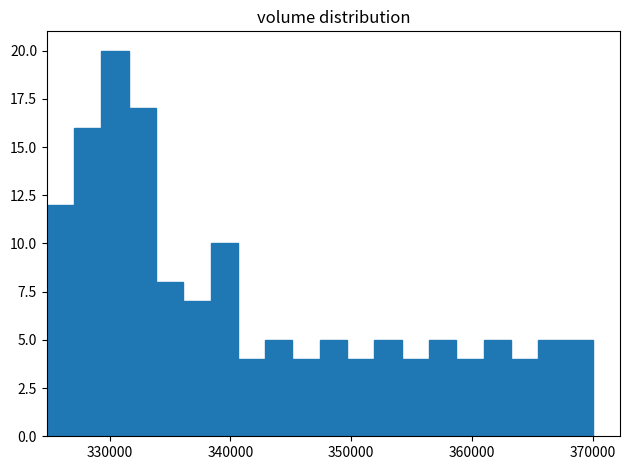

Around what value on the x-axis is the tallest bar? Give the approximate position of its centre, as read against the axis.

330000